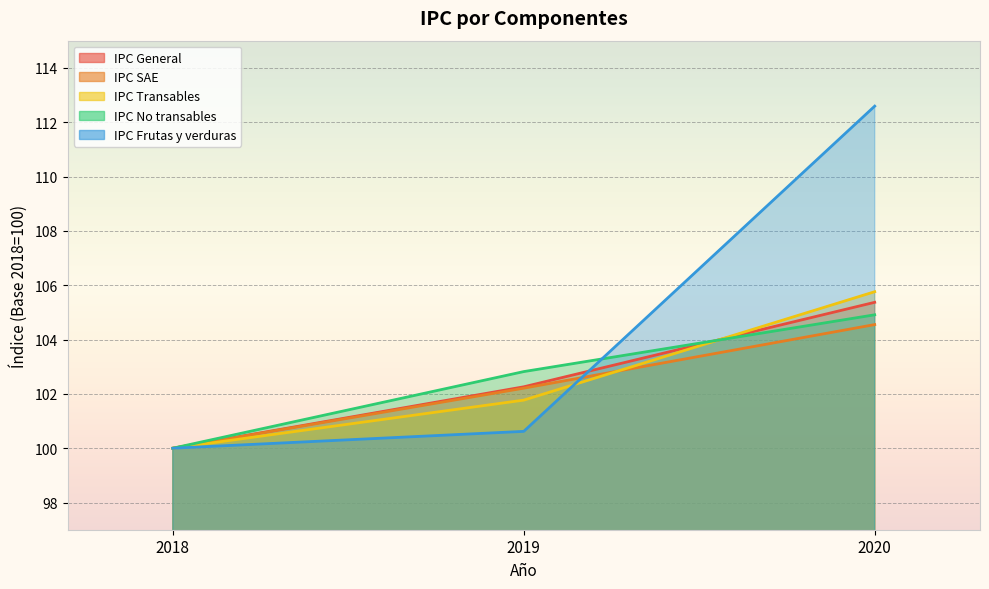

What is the value of the IPC General point at the 2nd from the left?

102.3